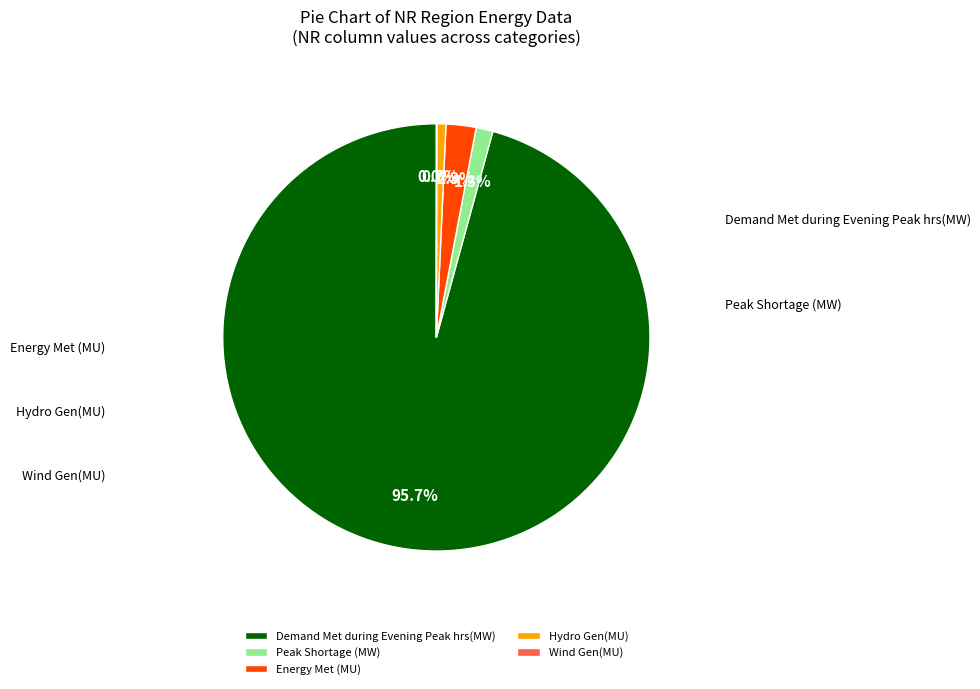

Which category has the smallest portion of the pie?

Wind Gen(MU)